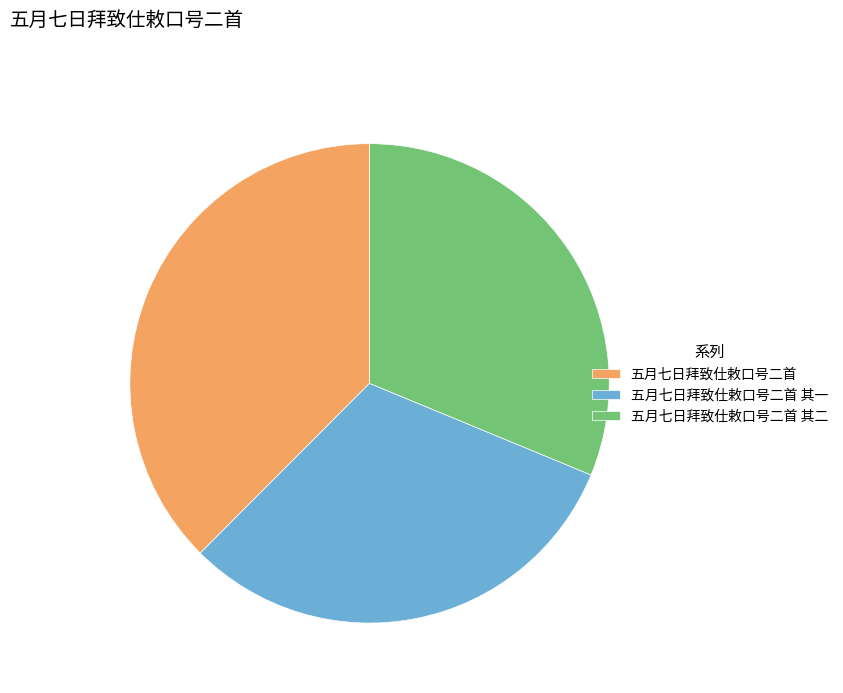

Which slice is the largest?

五月七日拜致仕敕口号二首